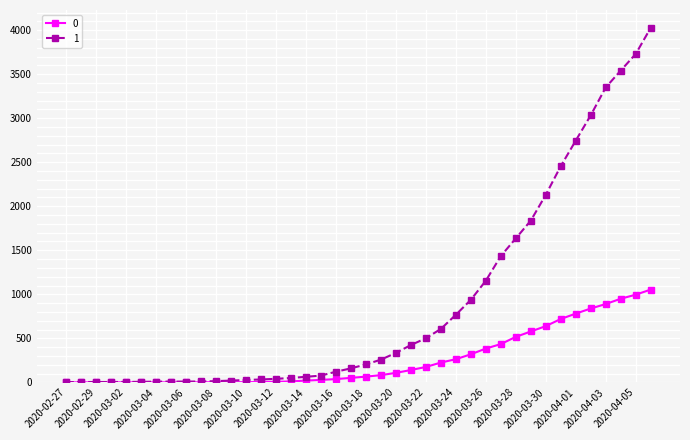

At how many categories does at least one series exceed 1937?

8